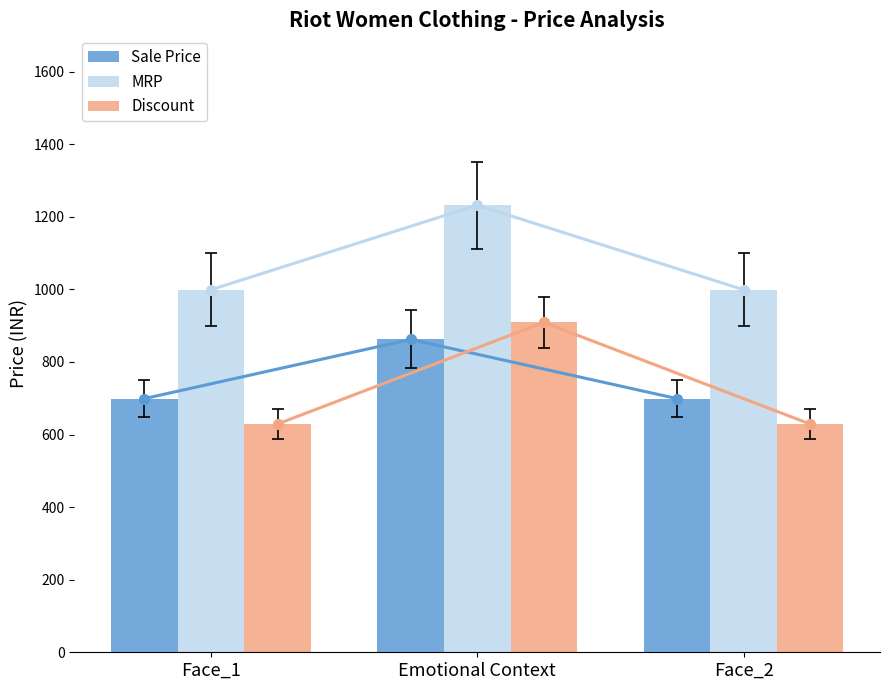

Which series has the largest range (max minus min)?

Discount